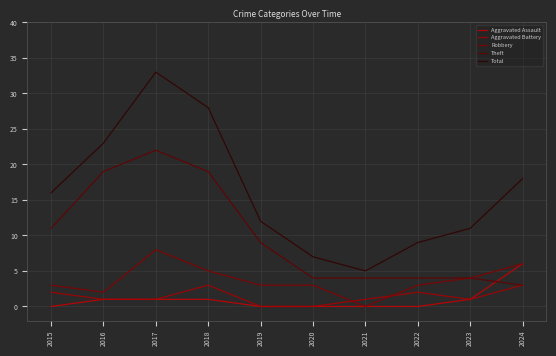

True or false: Aggravated Battery and Aggravated Assault intersect in this chart.

False